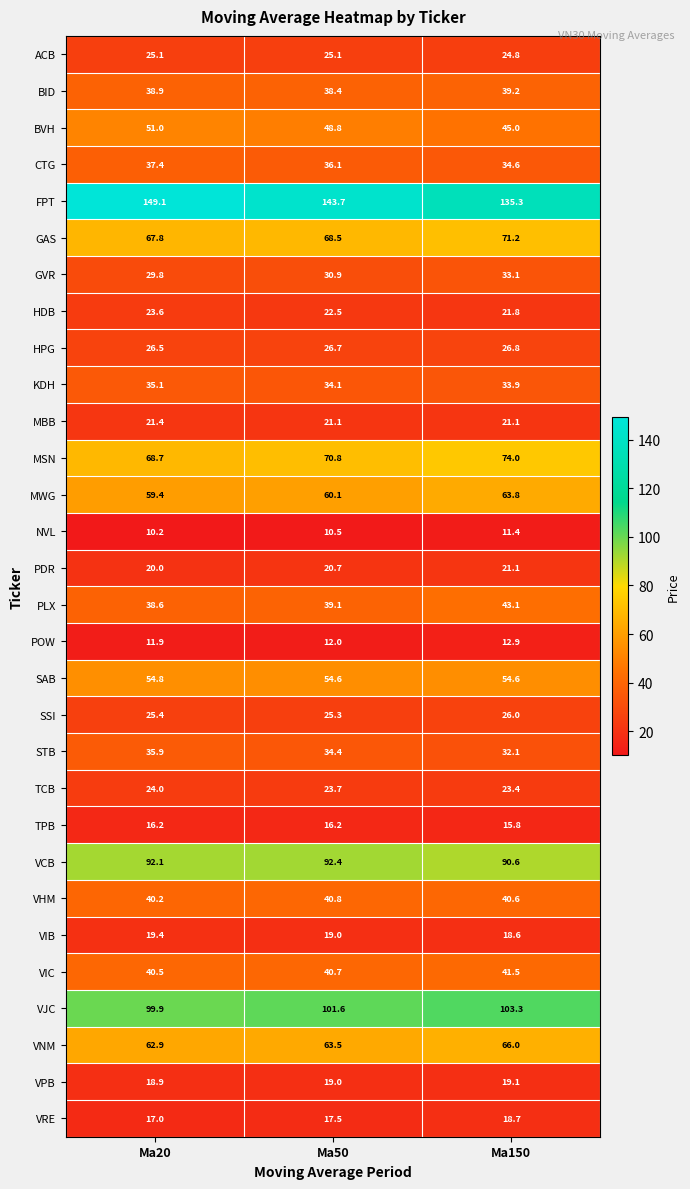

What is the sum of the VRE values at Ma20 and Ma50?

34.5